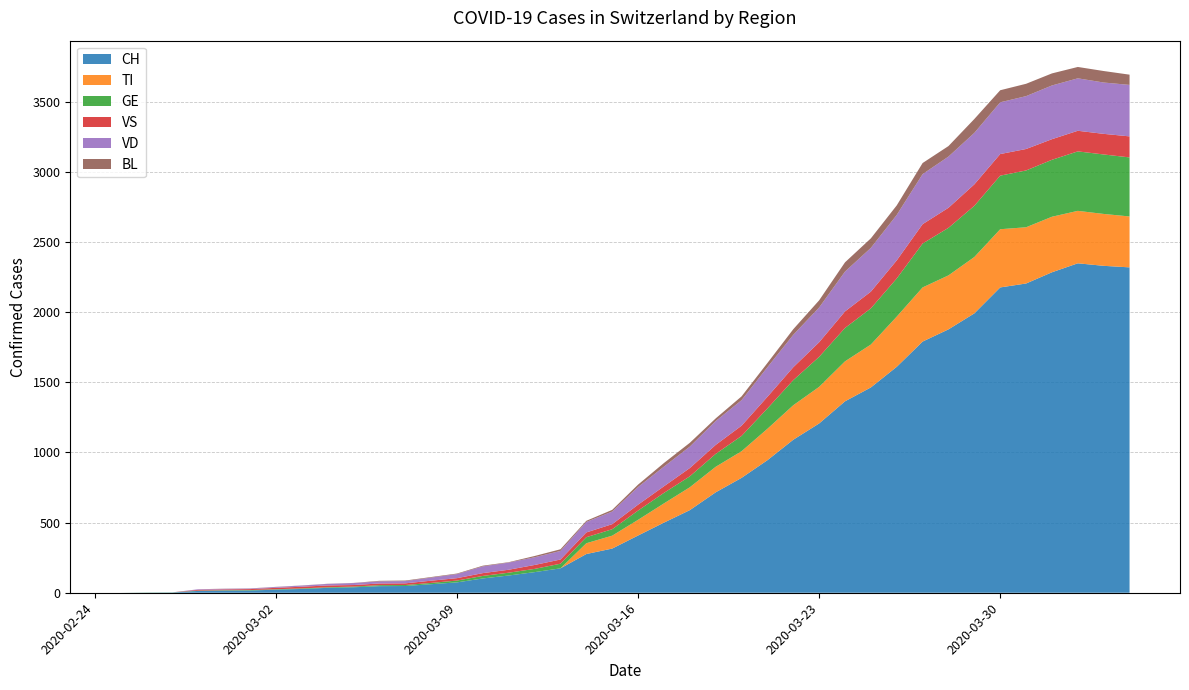

Reading left to right, transcribe all the data shown in this chart.

CH: 0	1	2	13	15	16	22	27	35	39	47	48	61	74	102	123	147	174	276	315	408	500	589	716	819	945	1091	1207	1365	1464	1611	1791	1878	1992	2177	2205	2285	2349	2331	2320
TI: 0	0	0	0	0	0	0	0	0	0	0	0	0	0	0	0	0	0	77	92	112	137	163	182	190	224	246	261	285	306	358	386	385	402	415	401	396	374	370	363
GE: 0	1	1	2	3	3	3	4	4	5	7	7	9	13	18	20	23	33	43	46	66	75	78	92	109	145	179	214	238	258	272	313	339	365	382	405	406	424	424	421
VS: 0	0	0	6	6	7	10	12	13	11	12	12	16	17	20	21	28	30	34	36	42	47	59	64	73	83	92	104	118	119	129	138	143	153	154	153	147	147	147	150
VD: 0	0	0	4	4	4	6	8	11	14	15	16	22	29	48	51	55	61	75	90	126	140	153	170	182	211	231	248	284	312	324	357	365	367	369	377	383	374	366	367
BL: 0	0	0	0	1	1	1	1	1	1	4	4	4	4	5	3	9	12	8	12	17	26	27	19	27	30	40	51	66	68	68	79	75	99	86	88	86	81	82	73